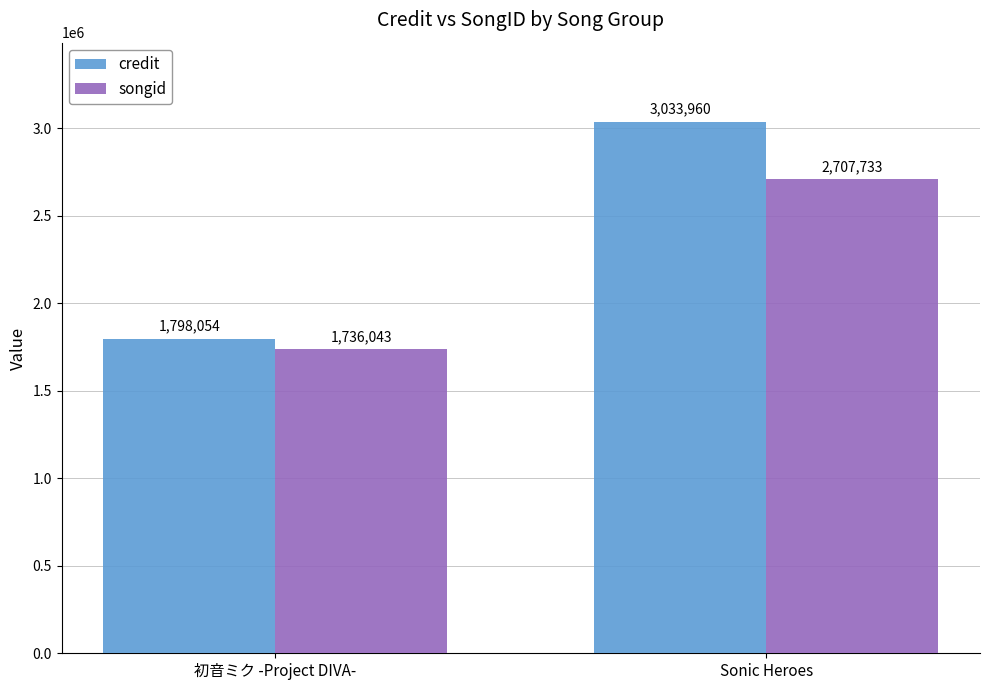

What is the label of the 1st bar from the left?

初音ミク -Project DIVA-